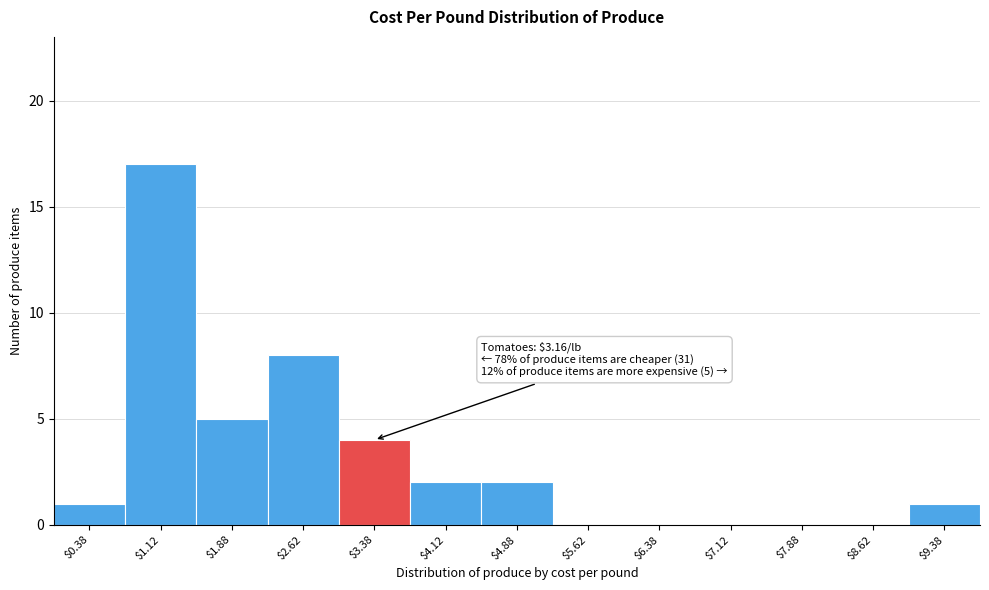

Which range on the x-axis has the tallest bar?

0.75 to 1.50